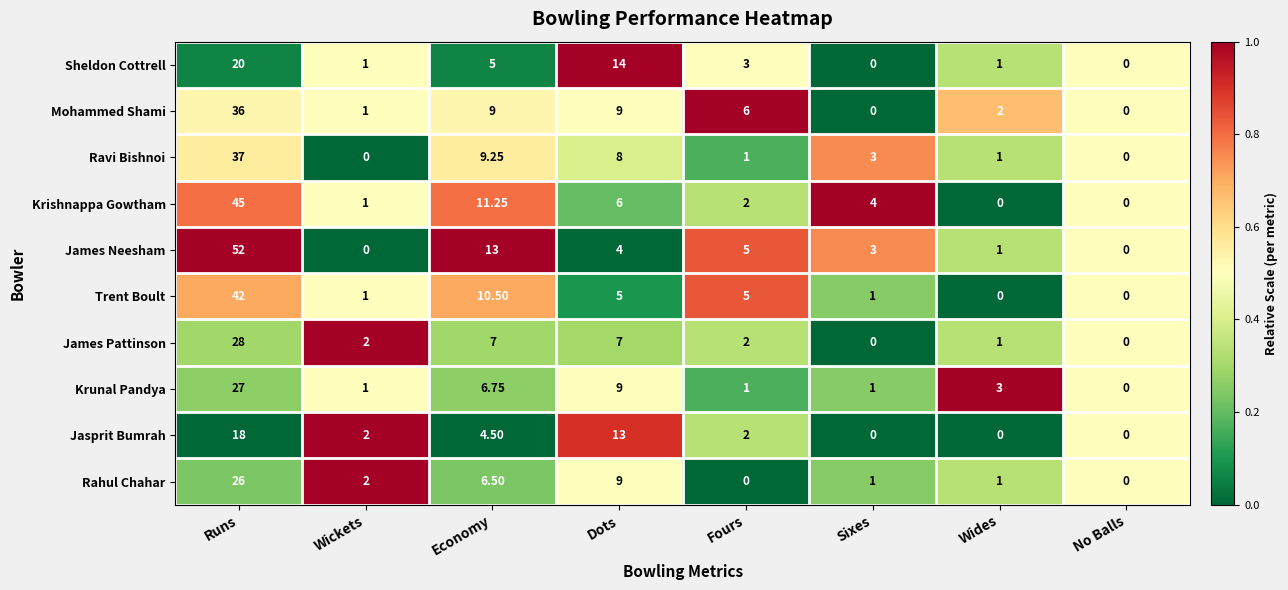

List the series in order of their peak value, lowest first.

Jasprit Bumrah, Sheldon Cottrell, Rahul Chahar, Krunal Pandya, James Pattinson, Mohammed Shami, Ravi Bishnoi, Trent Boult, Krishnappa Gowtham, James Neesham